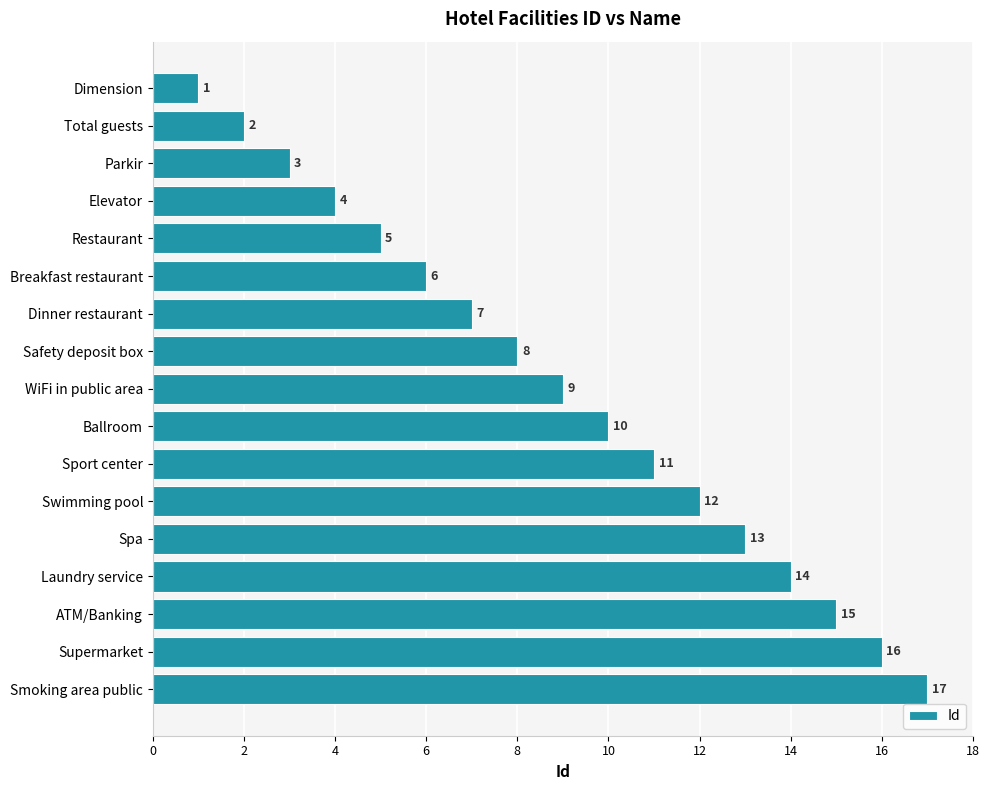

What is the difference between the values at Ballroom and Dinner restaurant?

3